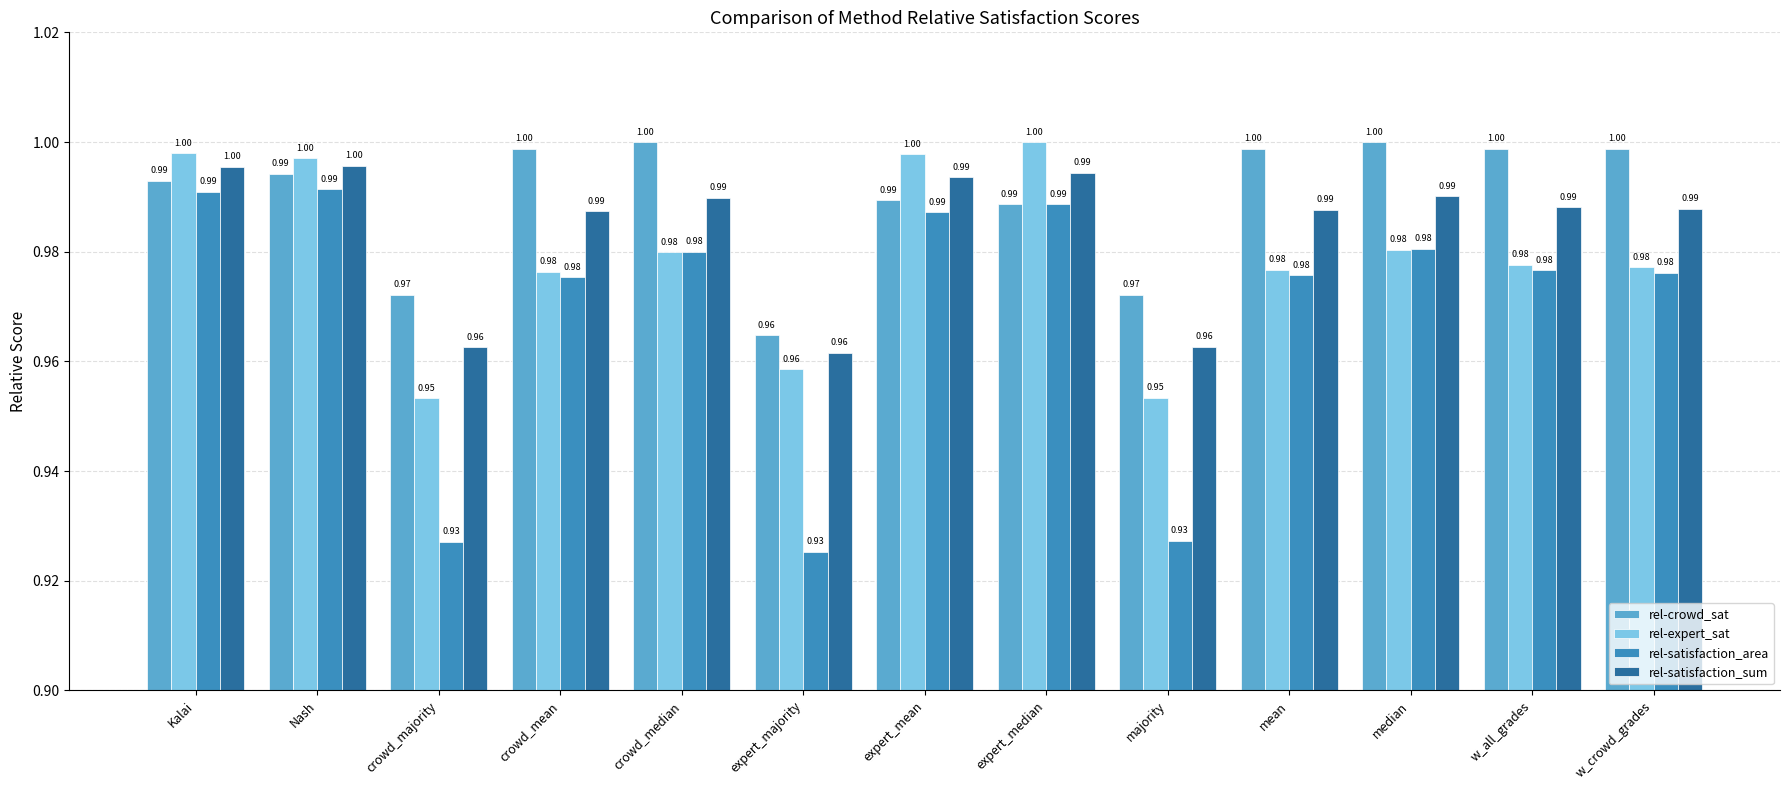

How many groups of bars are there?

13